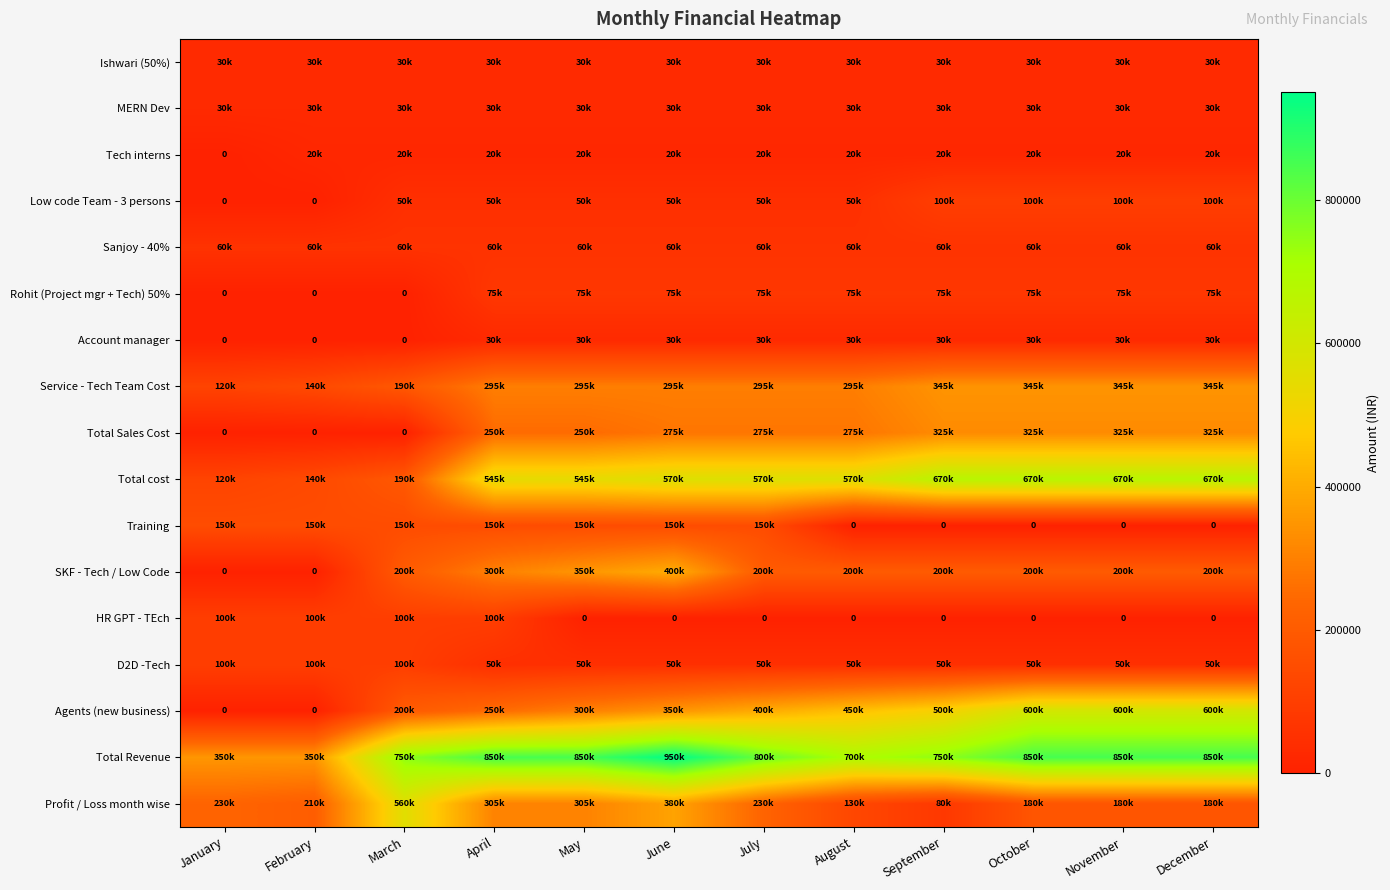

Is it true that Agents (new business) equals 250000 at April?

True